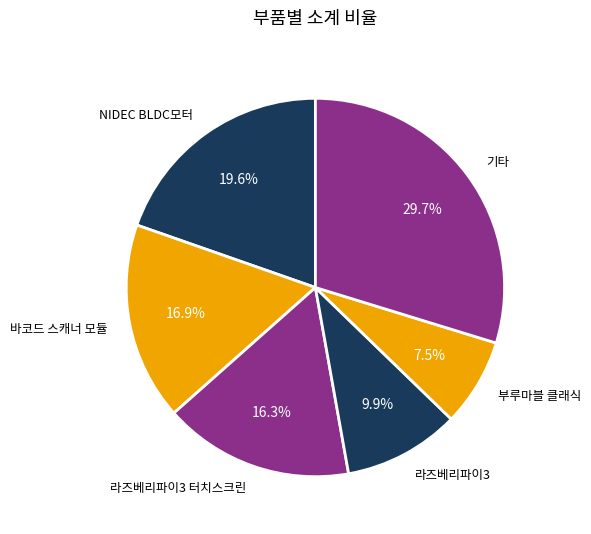

How many slices are in this pie chart?

6